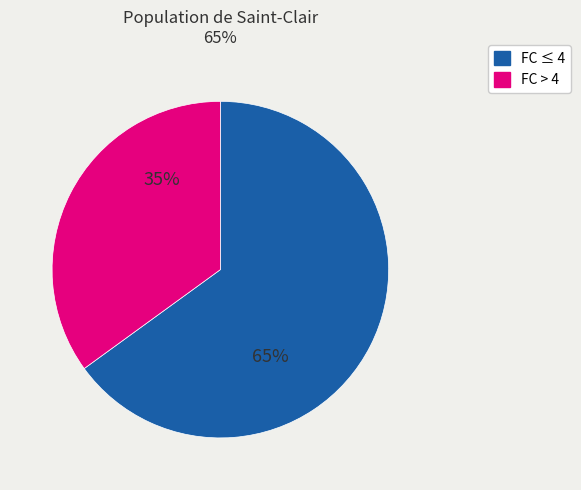

Is there any slice that represents more than half of the pie?

Yes